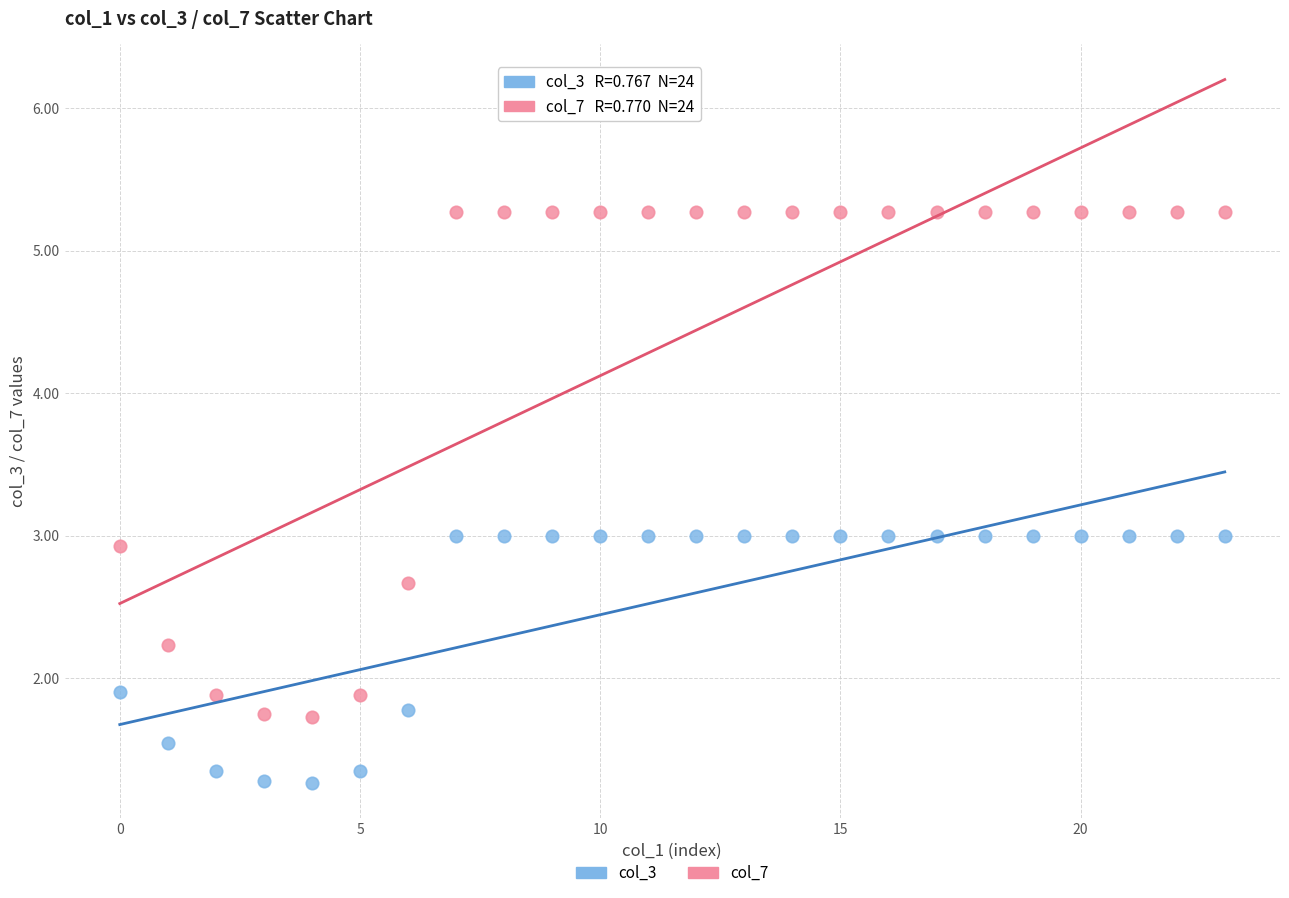

Across all data points, what is the range of Y values (max minus min)?

4.0